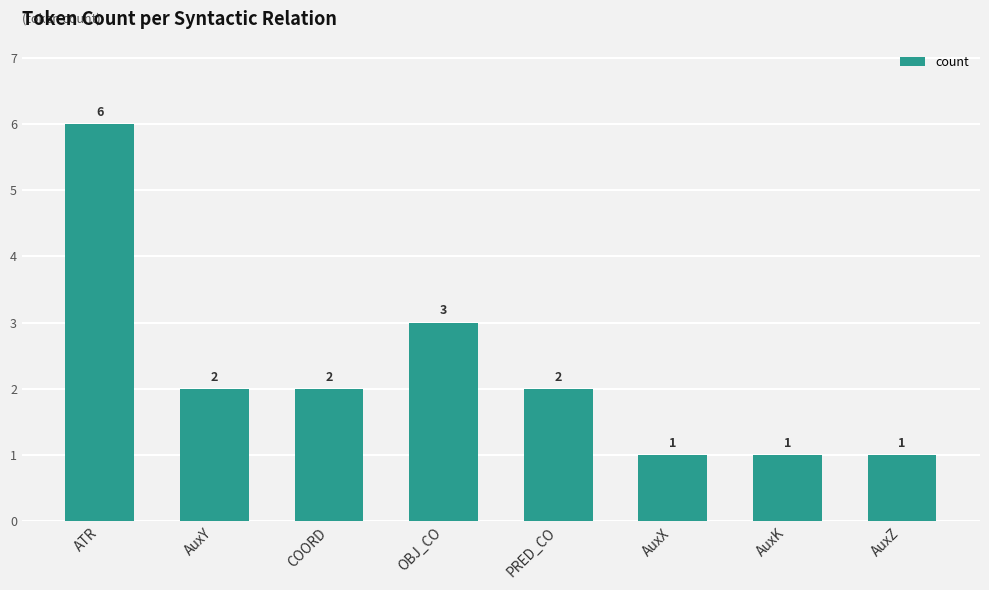

Reading left to right, extract all data points from this chart.

6	2	2	3	2	1	1	1